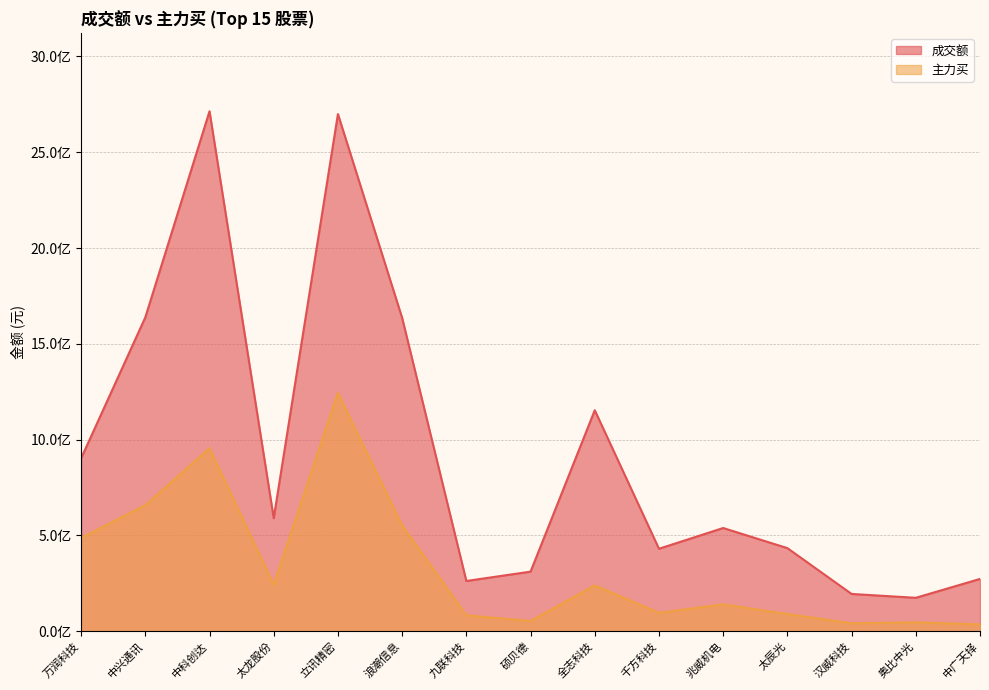

What is the sum of all 主力买 values?

4966846933